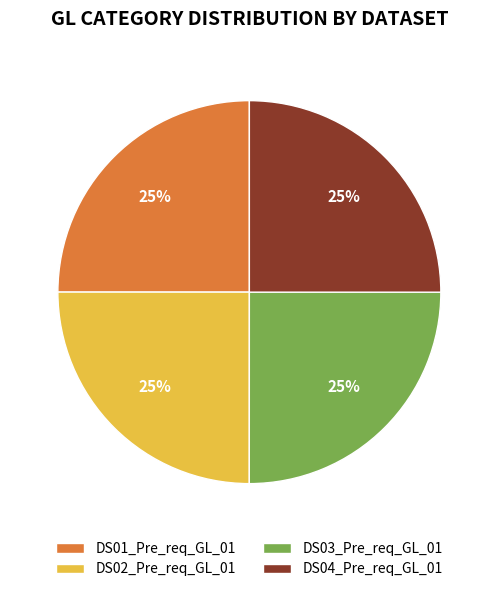

What is the ratio of the value at DS02_Pre_req_GL_01 to the value at DS03_Pre_req_GL_01?

1.0